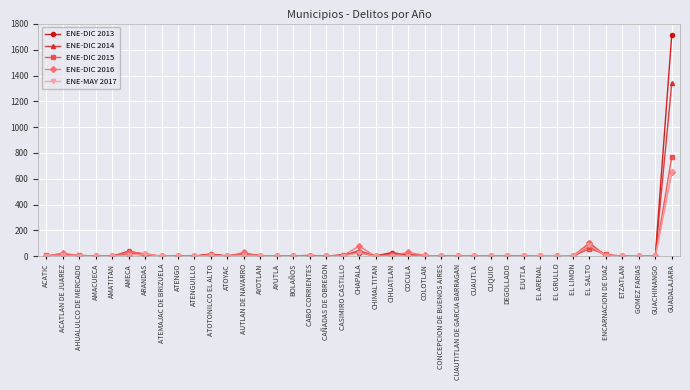

What is the label of the 22nd point from the left?

CIHUATLAN